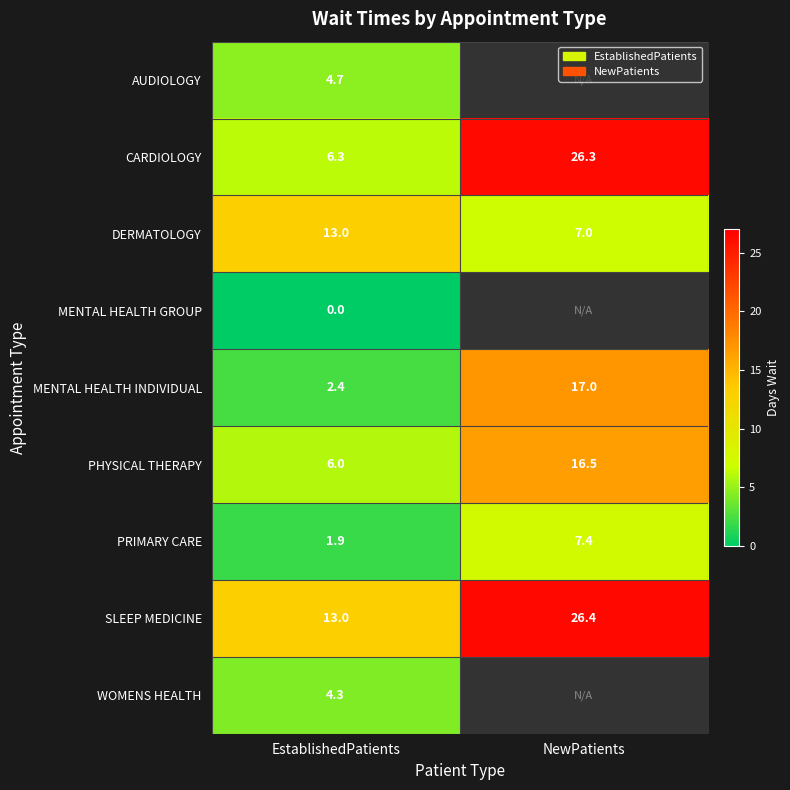

What is the highest value of the DERMATOLOGY series?

13.0